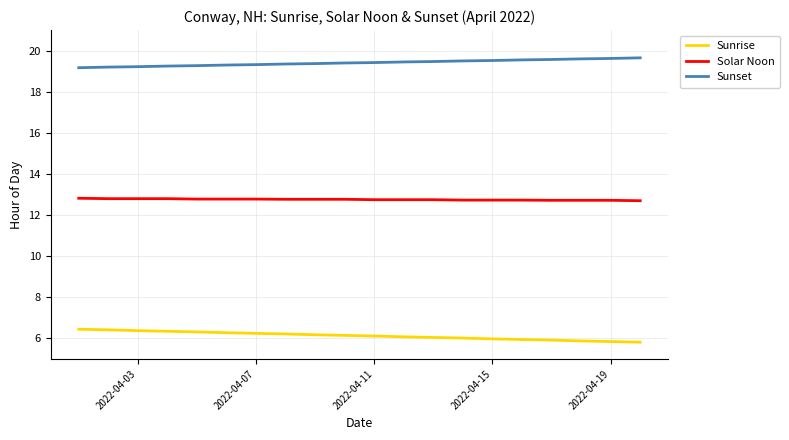

What is the minimum value shown in the chart?

5.8